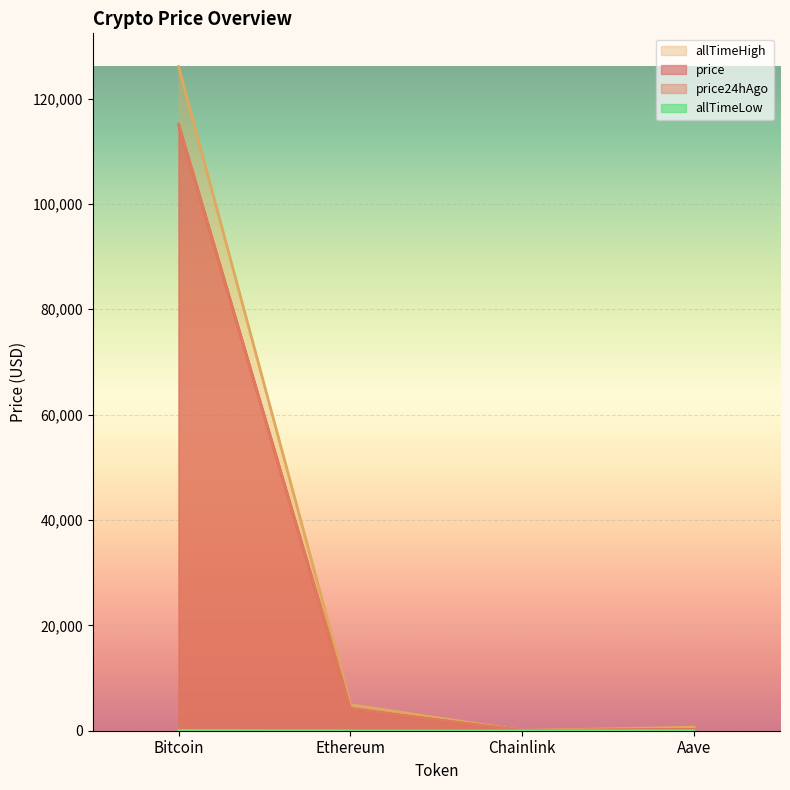

Reading right to left, transcribe all the data shown in this chart.

price: 236.8	18.7	4146.3	115079.0
price24hAgo: 237.5	18.4	4161.2	115132.0
allTimeHigh: 661.7	52.7	4946.1	126080.0
allTimeLow: 26.0	0.1	0.4	67.8